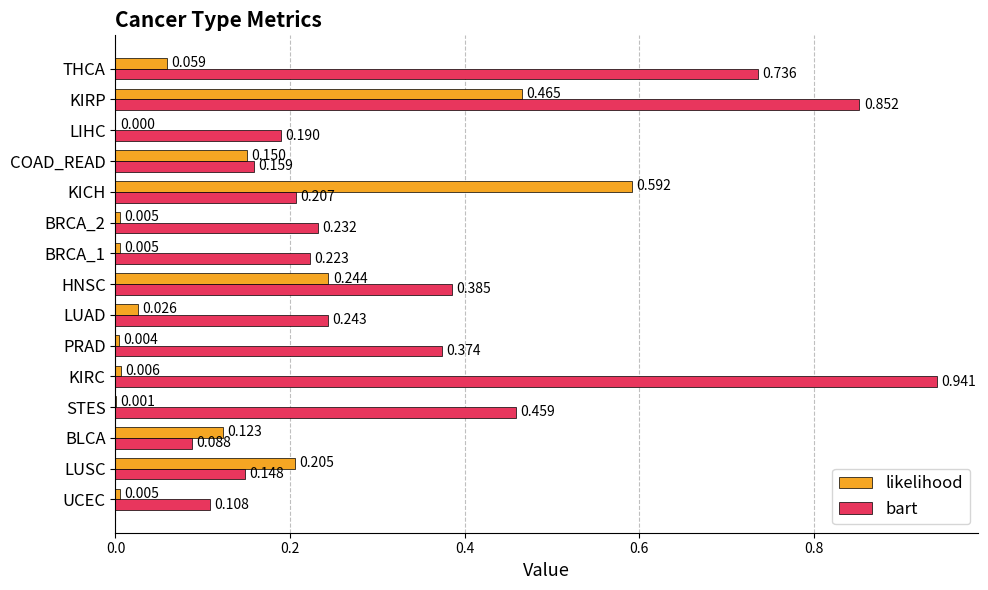

Which series changed the most between BRCA_1 and KICH?

likelihood